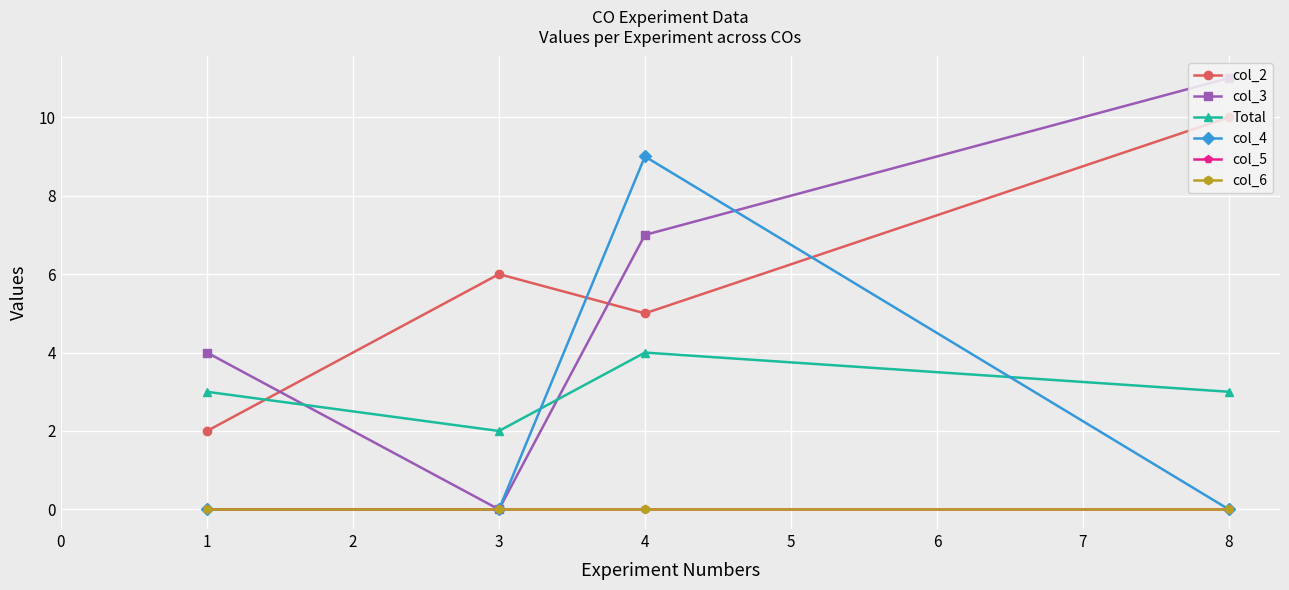

Reading left to right, transcribe all the data shown in this chart.

col_2: 1=2	3=6	4=5	8=10
col_3: 1=4	3=0	4=7	8=11
Total: 1=3	3=2	4=4	8=3
col_4: 1=0	3=0	4=9	8=0
col_5: 1=0	3=0	4=0	8=0
col_6: 1=0	3=0	4=0	8=0